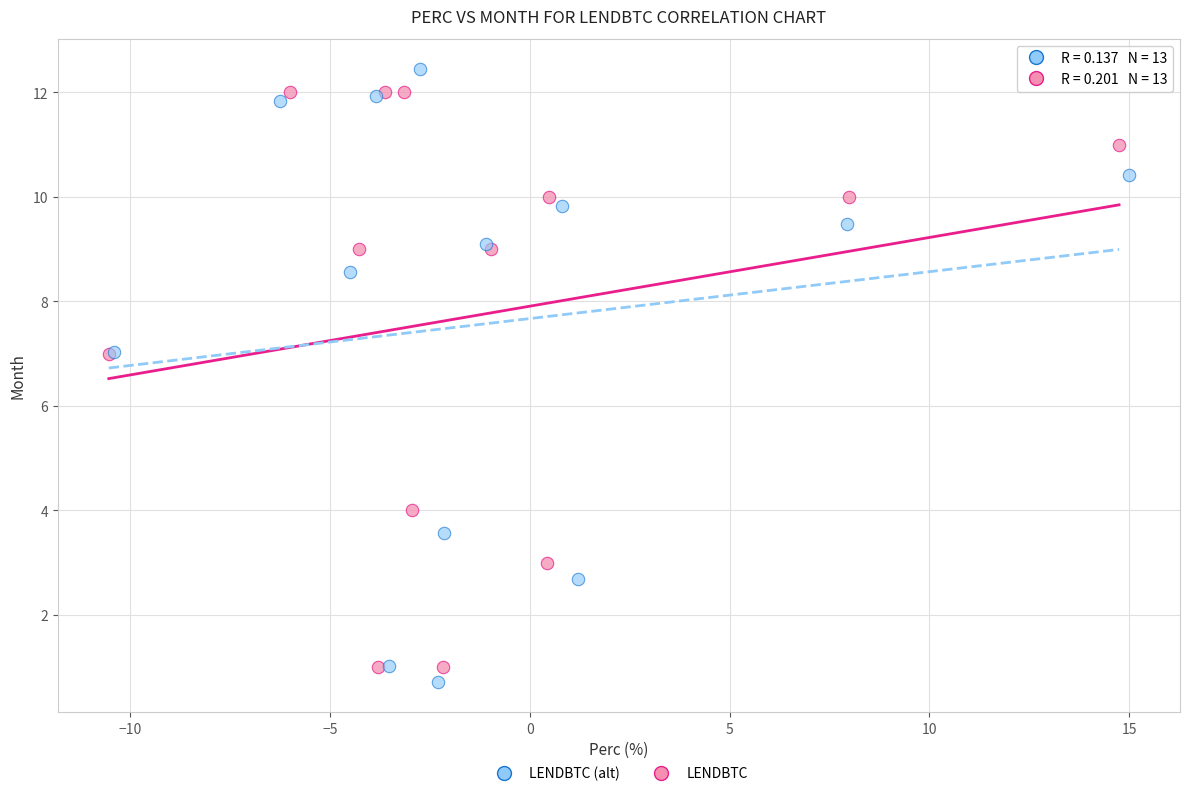

Which series has the widest spread of Y values?

LENDBTC (alt)